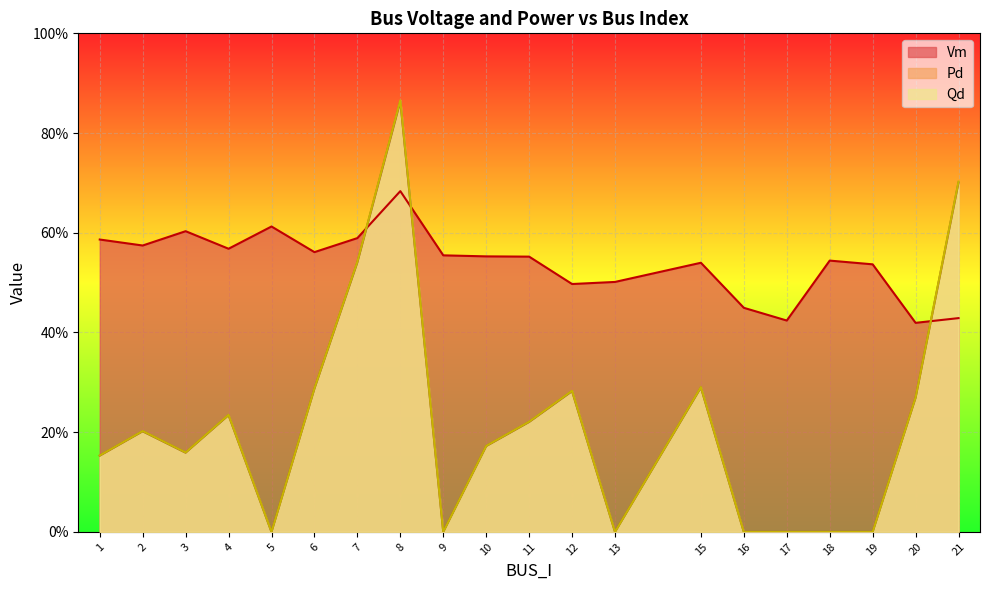

What is the value of the Vm point at the 4th from the left?

0.6